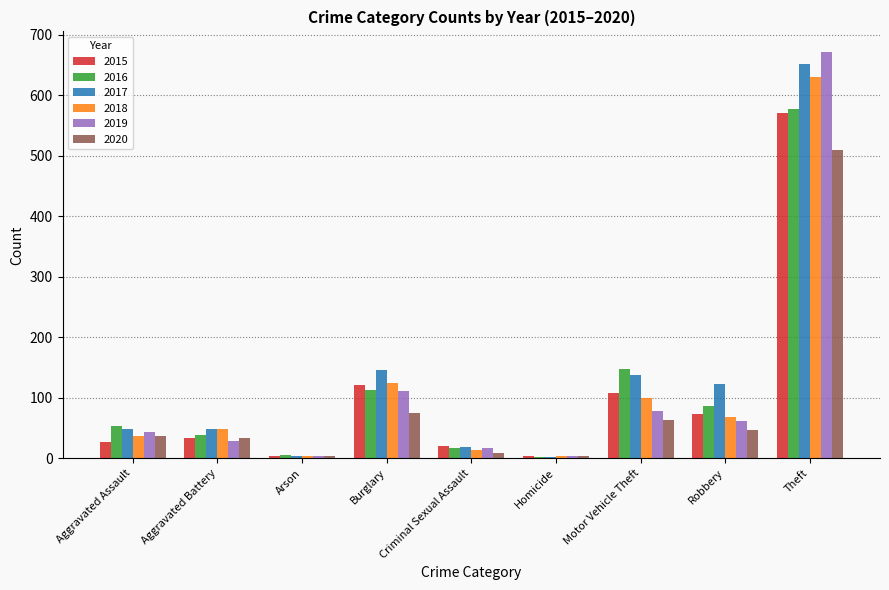

Does the chart contain stacked bars?

No